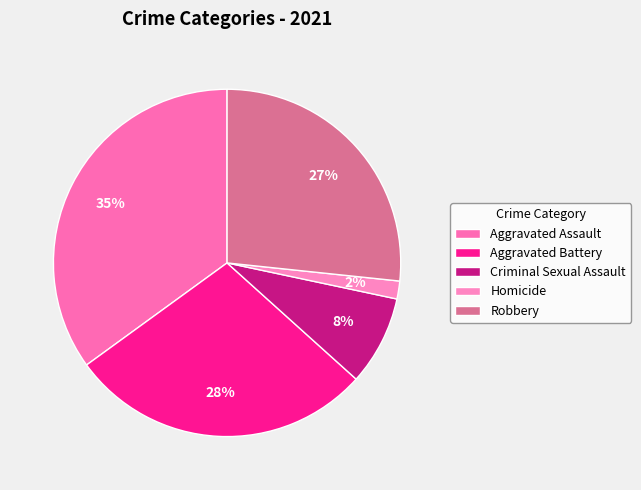

Between Criminal Sexual Assault and Aggravated Assault, which is larger?

Aggravated Assault